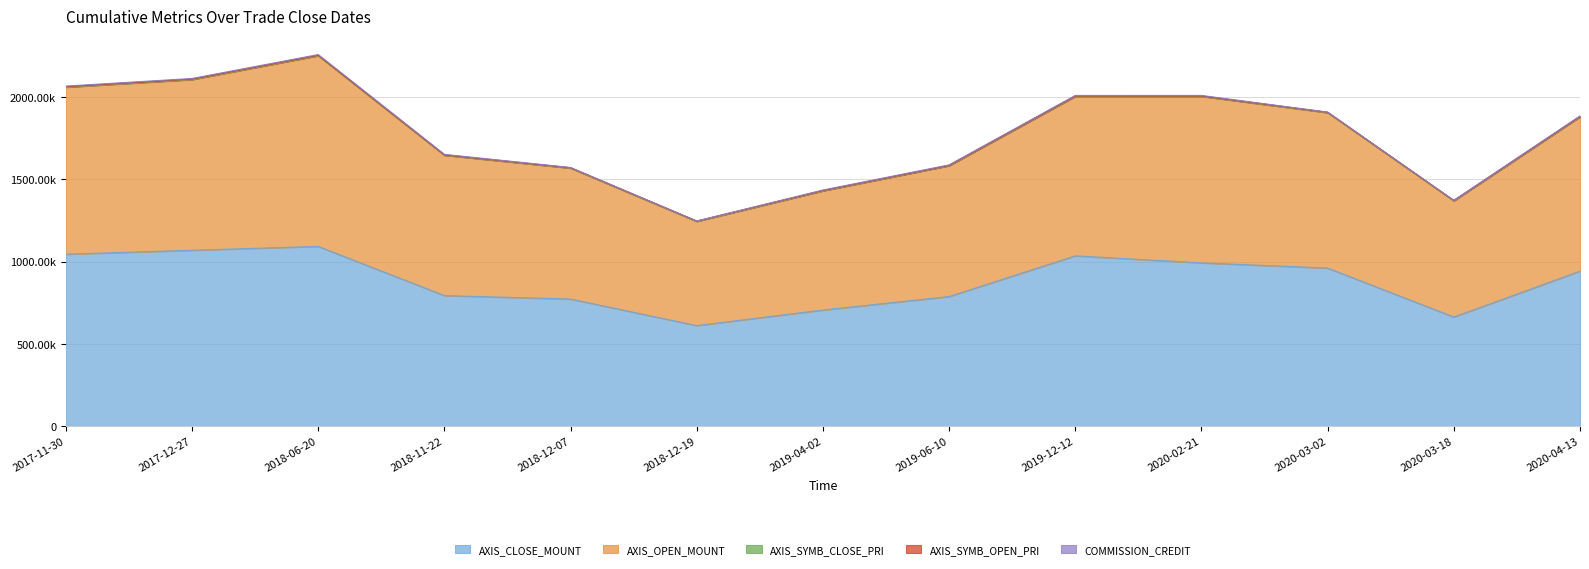

Which label corresponds to the smallest value in the chart?

2018-12-19